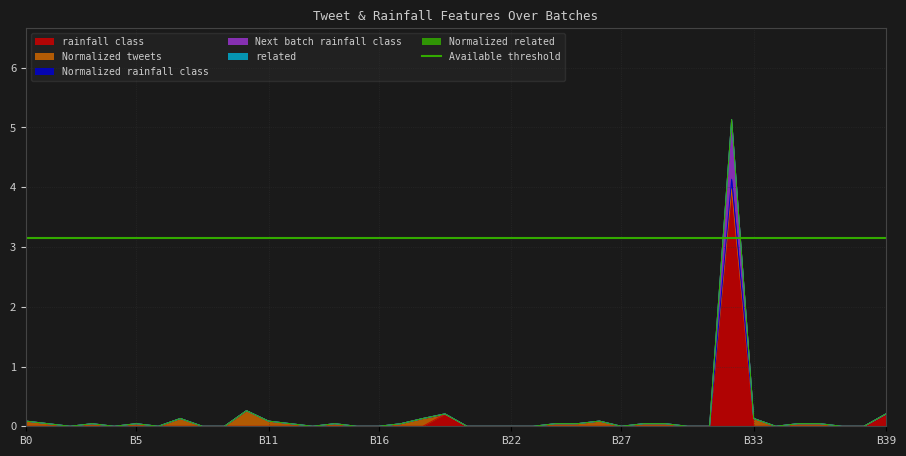

True or false: Next batch rainfall class and rainfall class cross at least once.

False